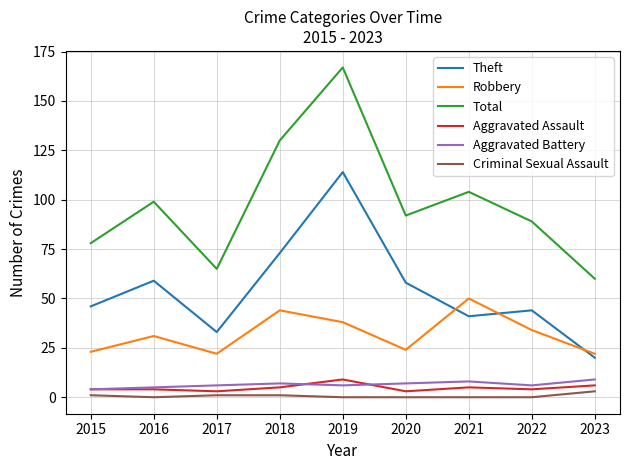

What are all the series names shown in the legend?

Theft, Robbery, Total, Aggravated Assault, Aggravated Battery, Criminal Sexual Assault